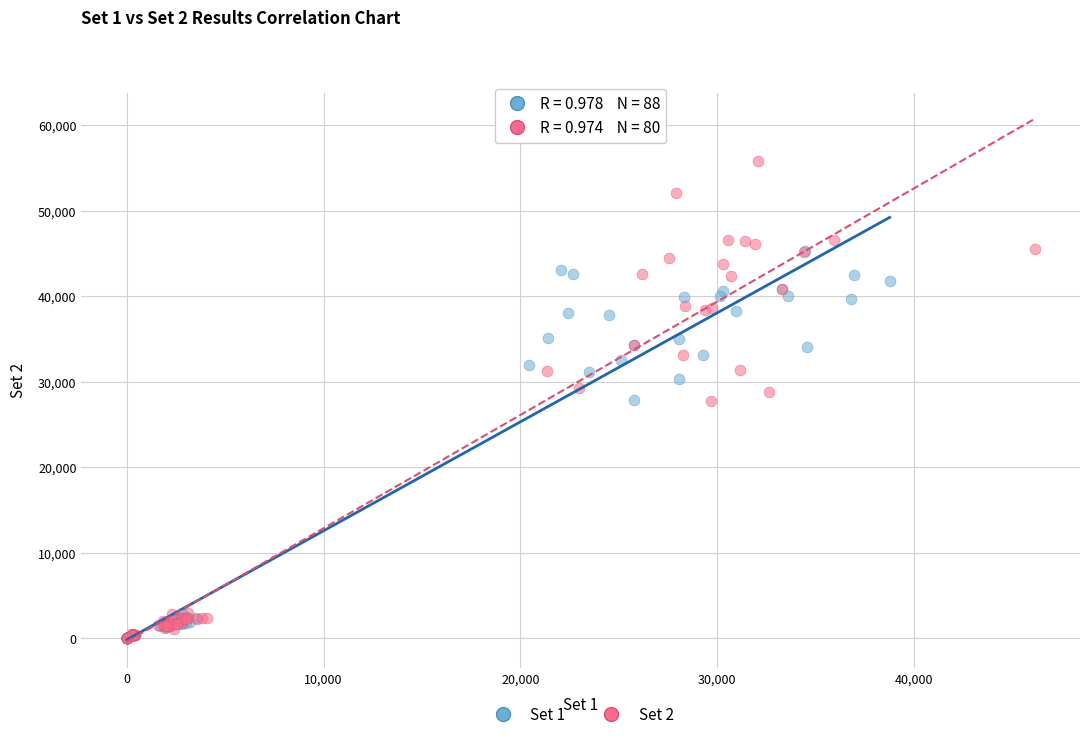

Which series reaches the maximum Y coordinate?

Set 2